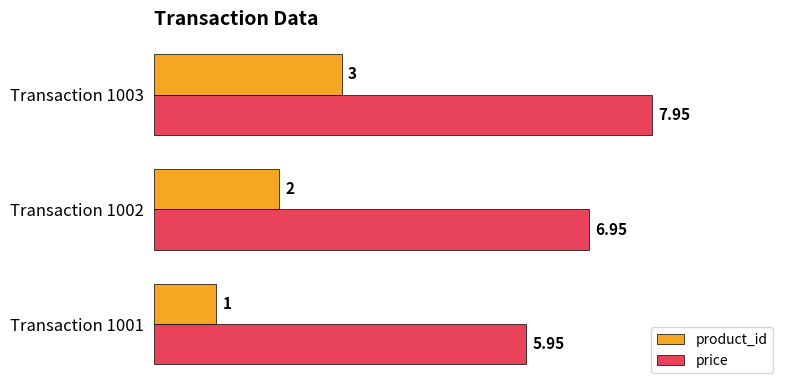

How many data points in price are less than 6?

1